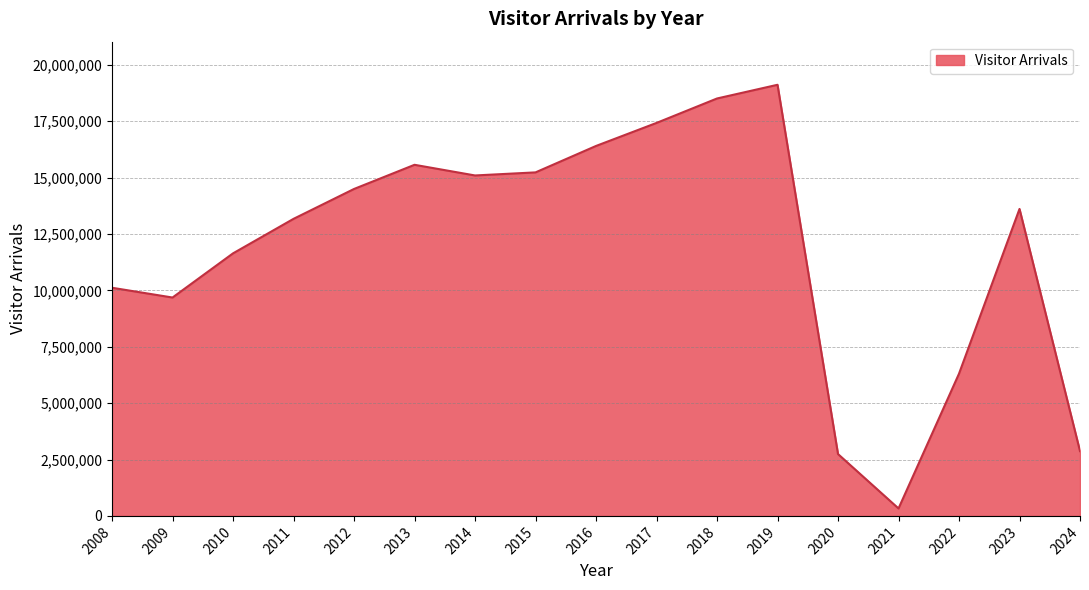

Reading right to left, list all the values displayed in this chart.

2024=2872986	2023=13610434	2022=6305744	2021=330059	2020=2742443	2019=19116016	2018=18508302	2017=17424611	2016=16403459	2015=15231469	2014=15095152	2013=15567923	2012=14496092	2011=13171303	2010=11641701	2009=9682690	2008=10116054